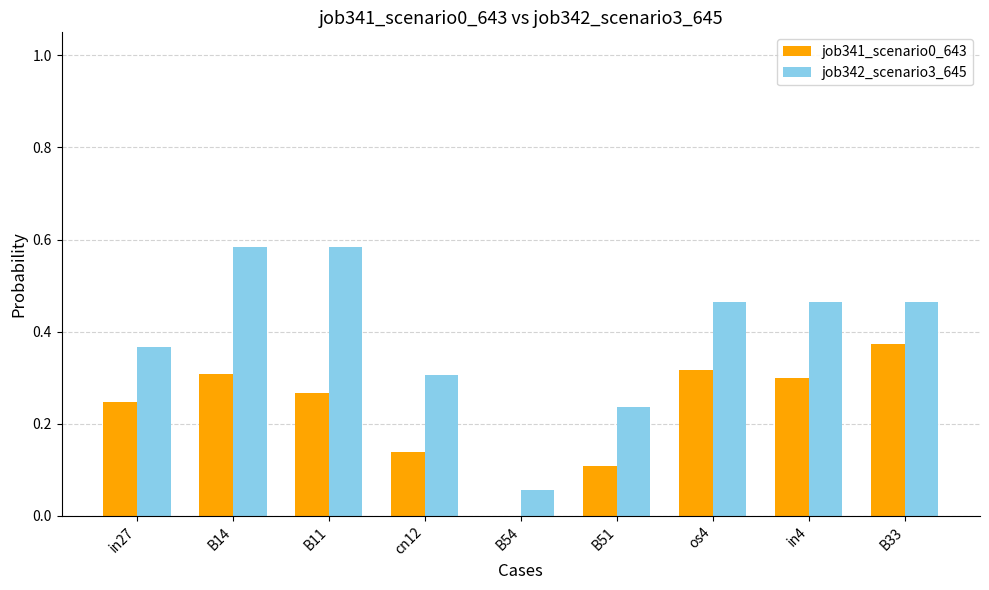

At which label does job341_scenario0_643 reach its peak?

B33